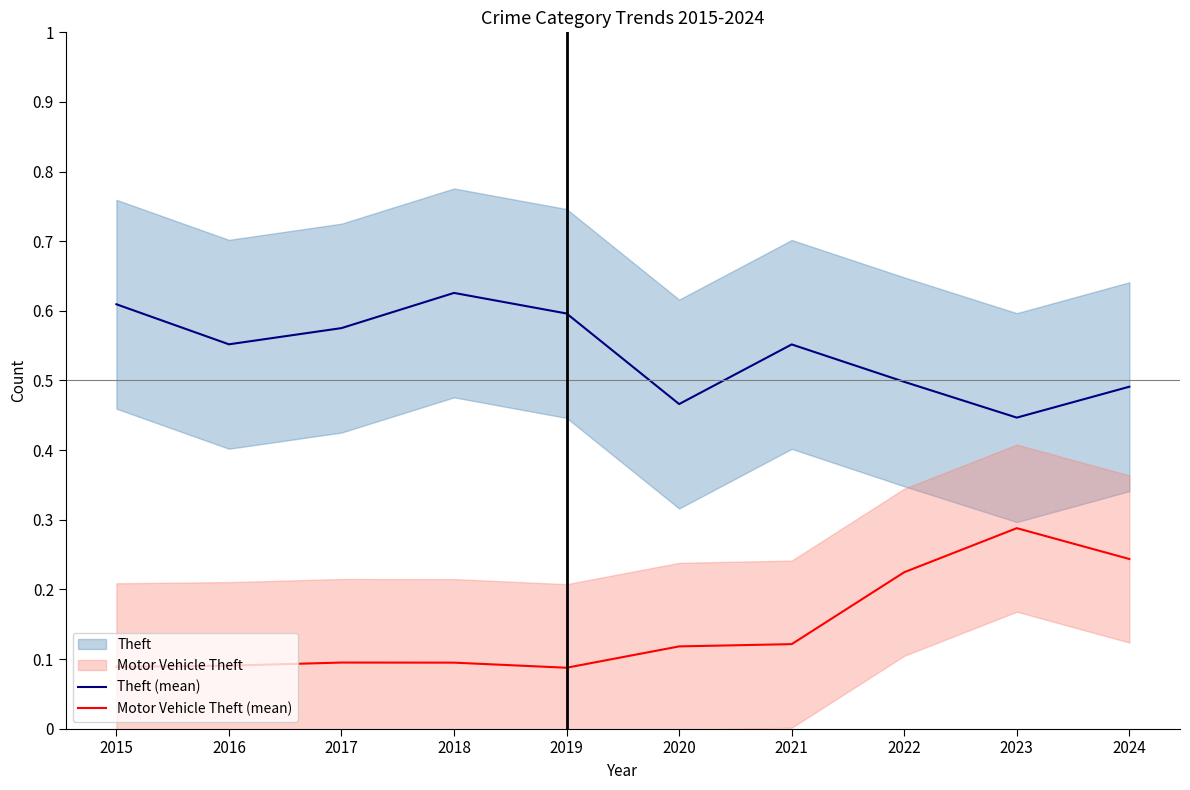

What is the value of the Motor Vehicle Theft (mean) point at the 1st from the left?

0.1